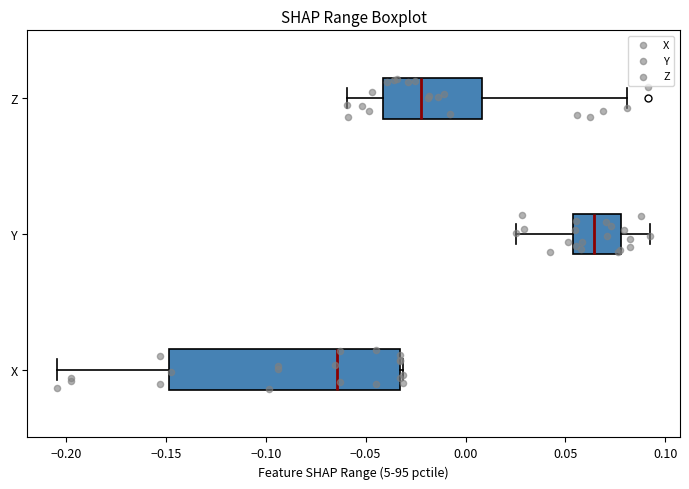

Which box's median line is the furthest to the right?

Y